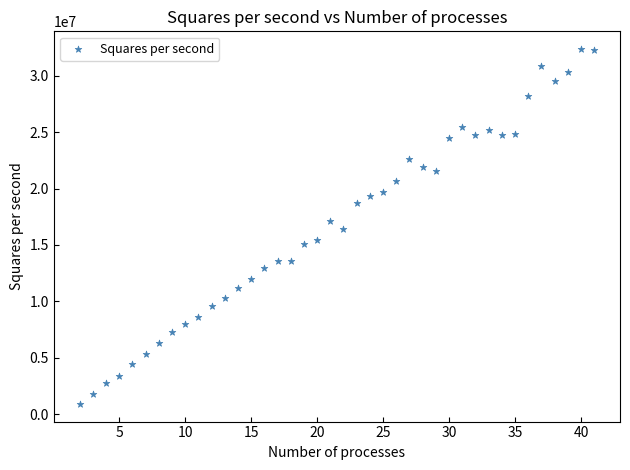

What is the range of Y values (max minus min)?

31451485